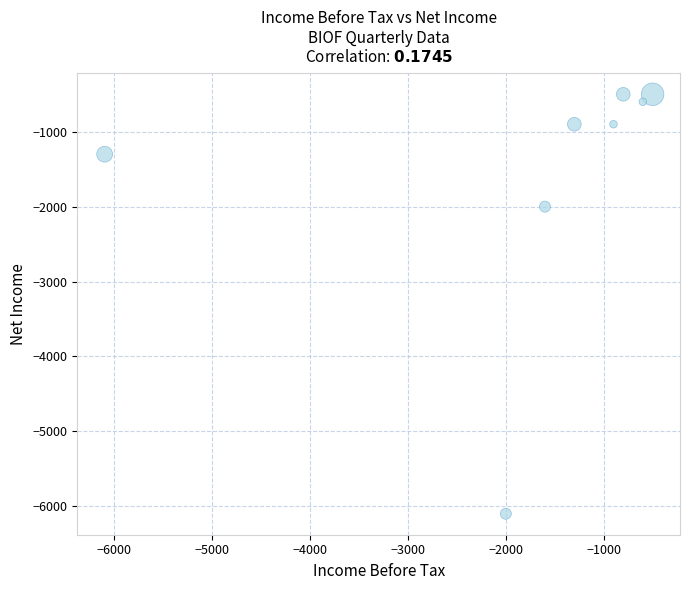

What Y value in the scatter plot is closest to -3300?

-2000